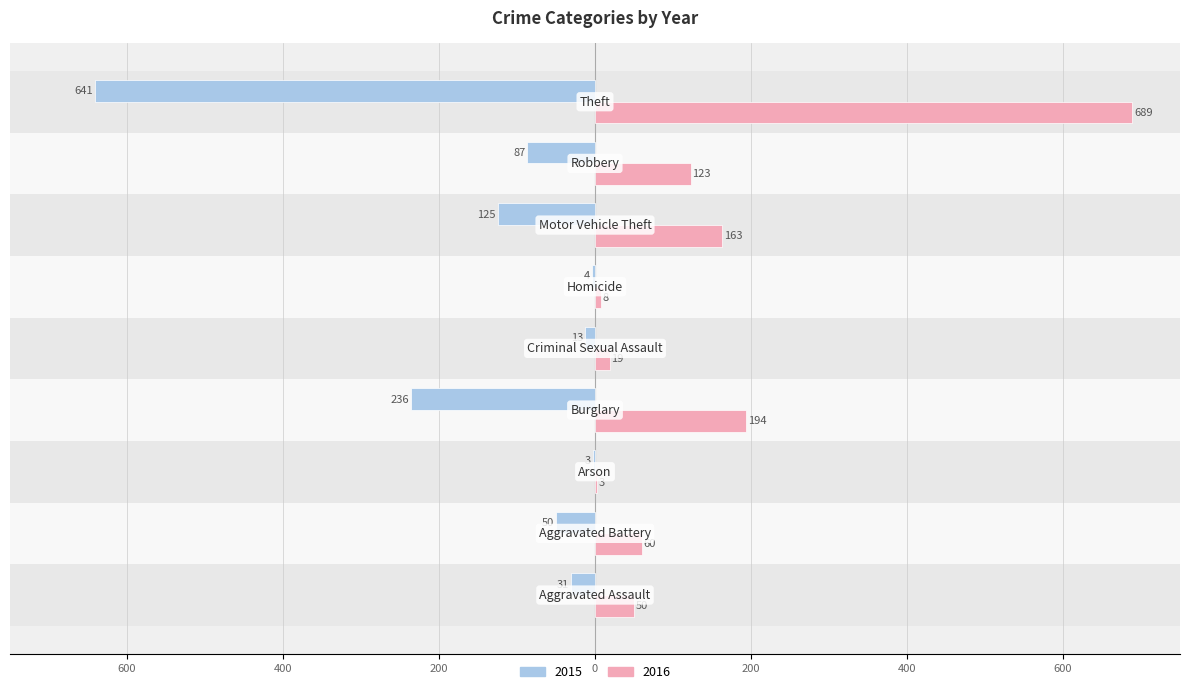

What are all the series names shown in the legend?

2015, 2016